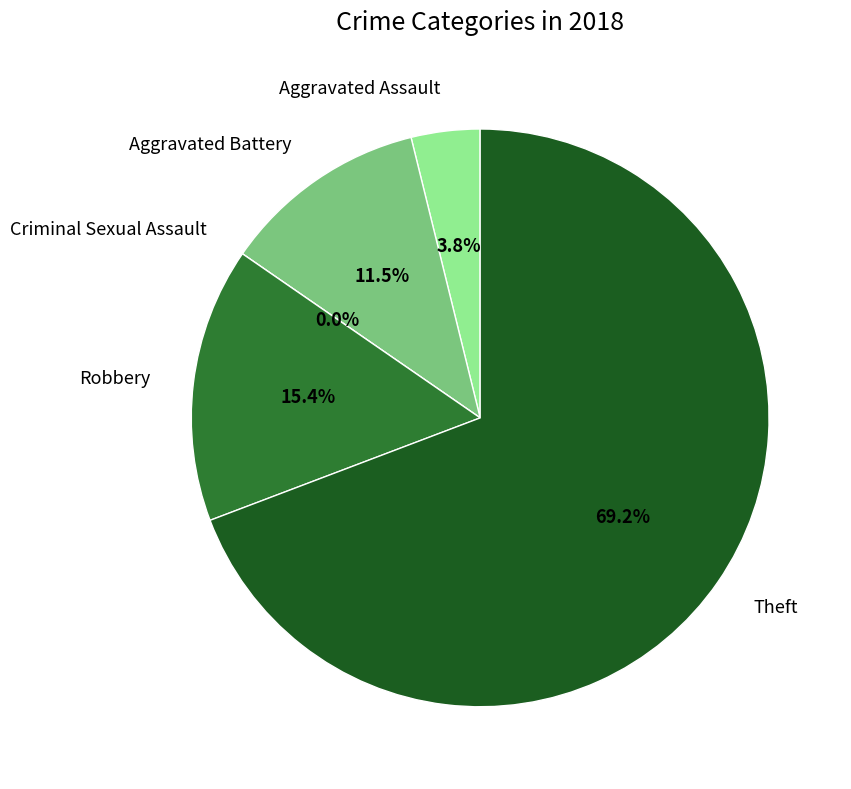

How many slices are in this pie chart?

5